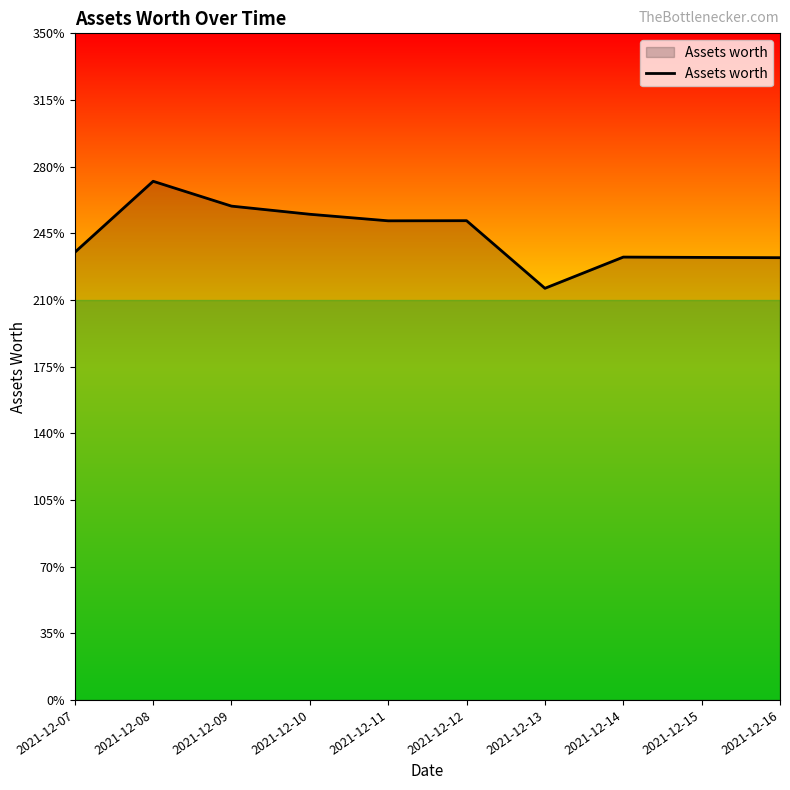

What is the difference between the maximum and minimum values?

56.2